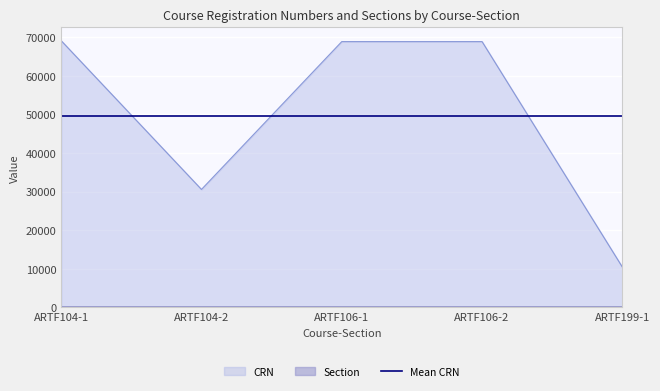

What is the average value of the Section series?

1